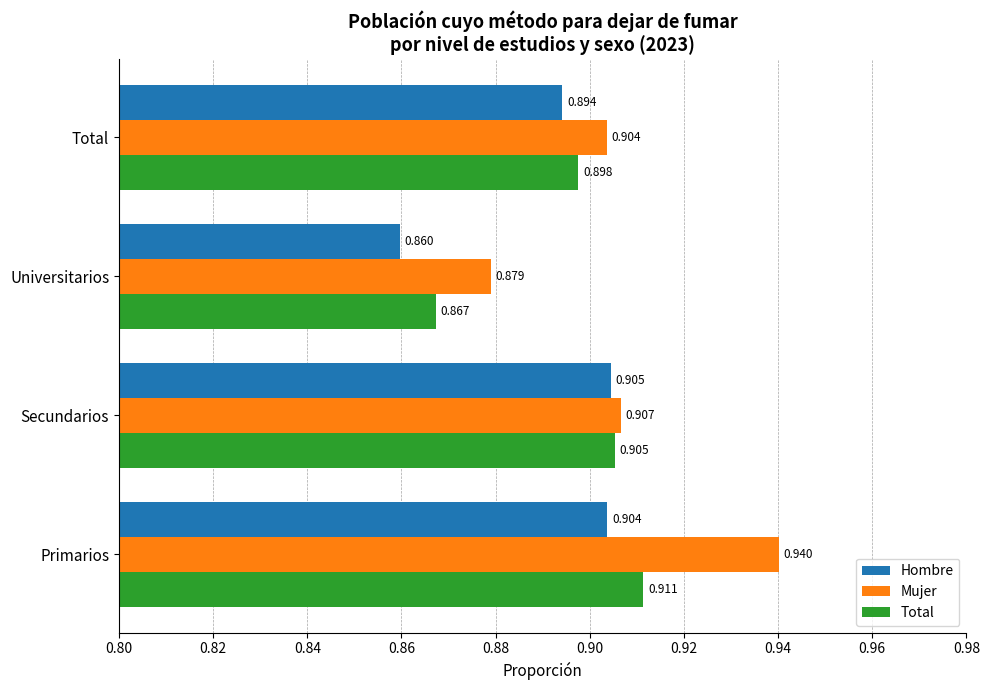

Which label corresponds to the largest value in the chart?

Primarios